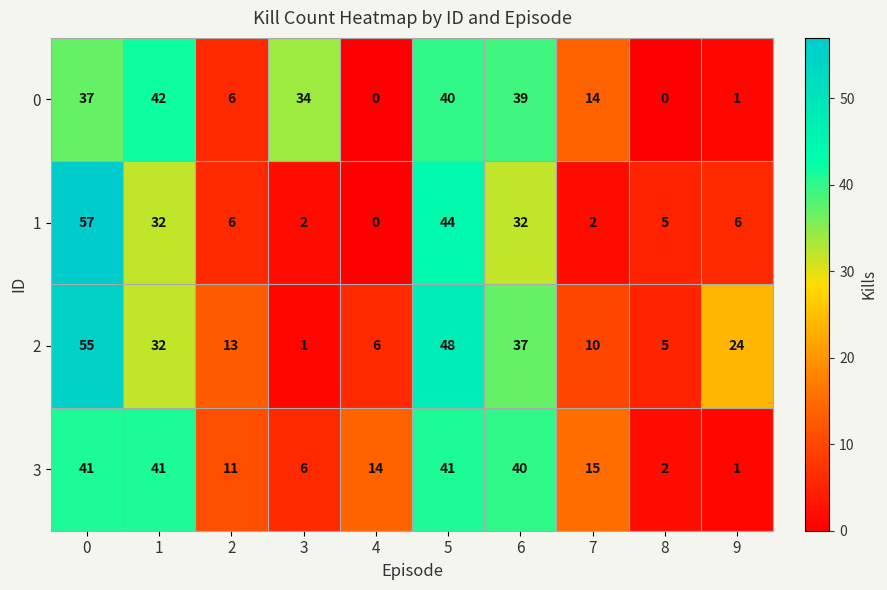

The 3 series shows 41 at 1. True or false?

True